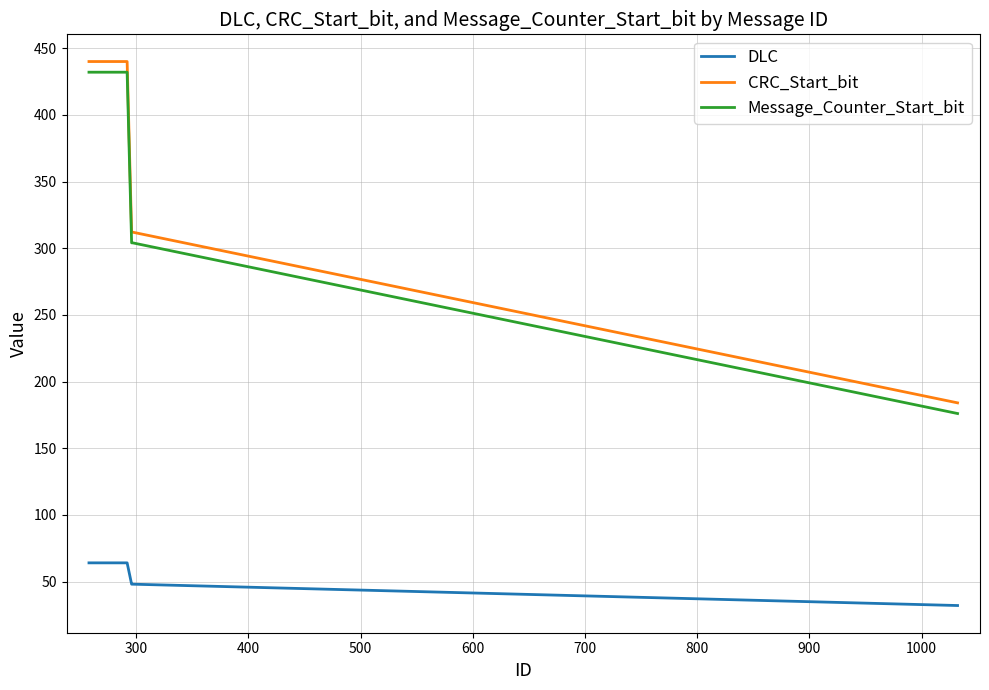

What is the difference between the maximum and second lowest values in the DLC series?

16